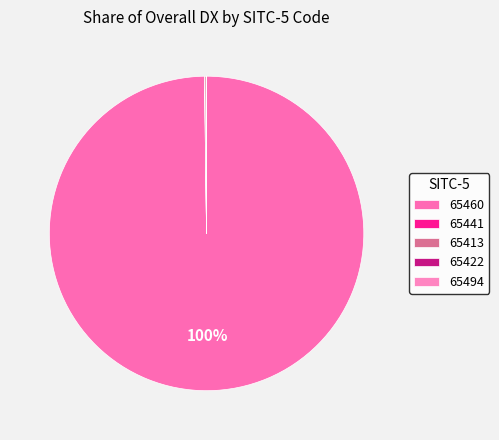

Does 65460 represent more than half of the total?

Yes